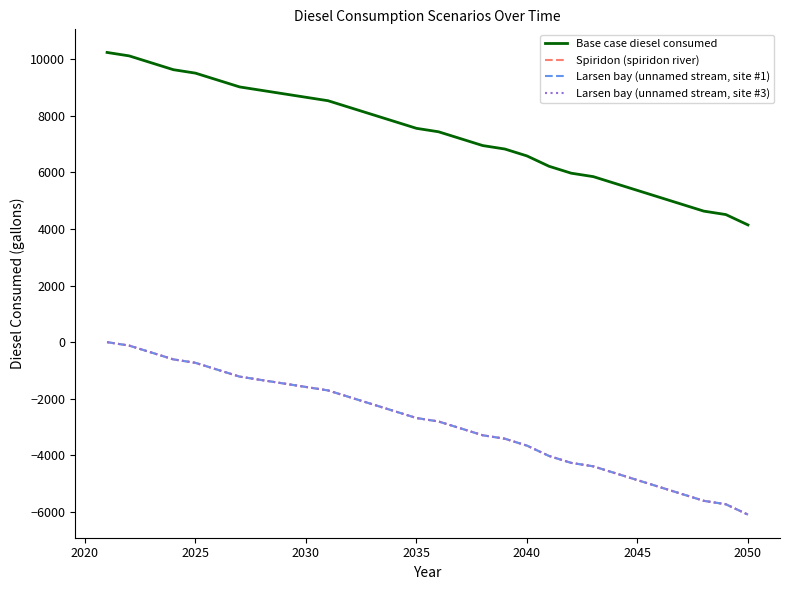

Does the chart have visible grid lines?

No